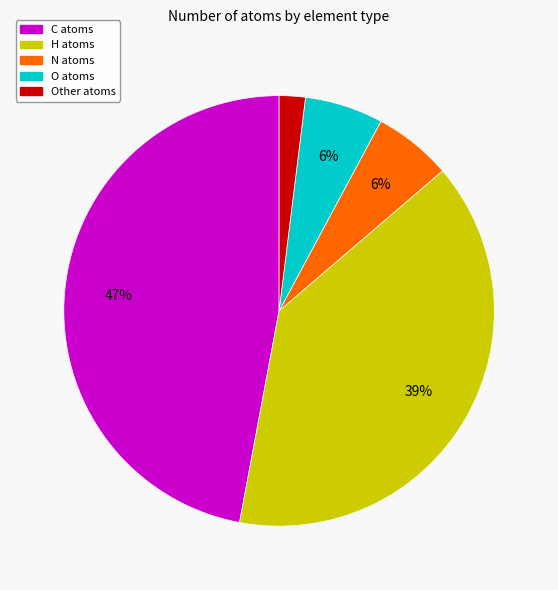

To the nearest percent, what is the difference between the largest and smallest slice percentages?

45%